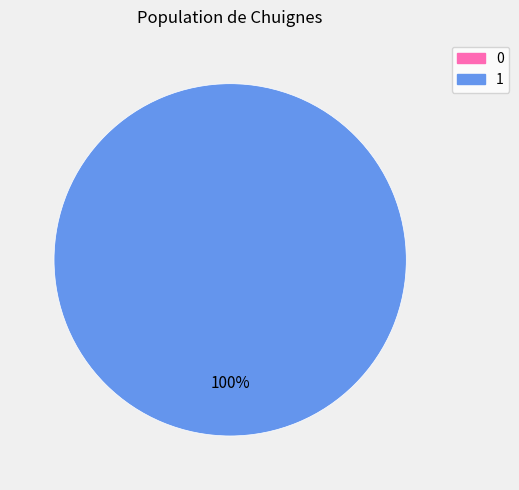

To the nearest percent, what percentage of the pie is 1?

100%